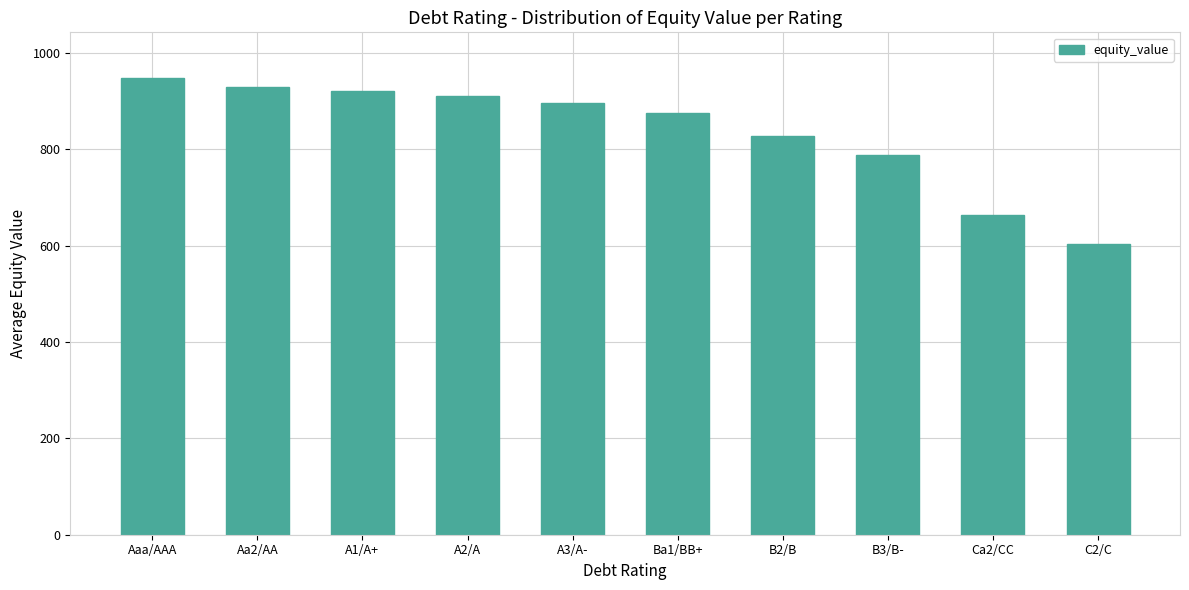

The chart shows a value of 874.5 at Ba1/BB+. True or false?

True